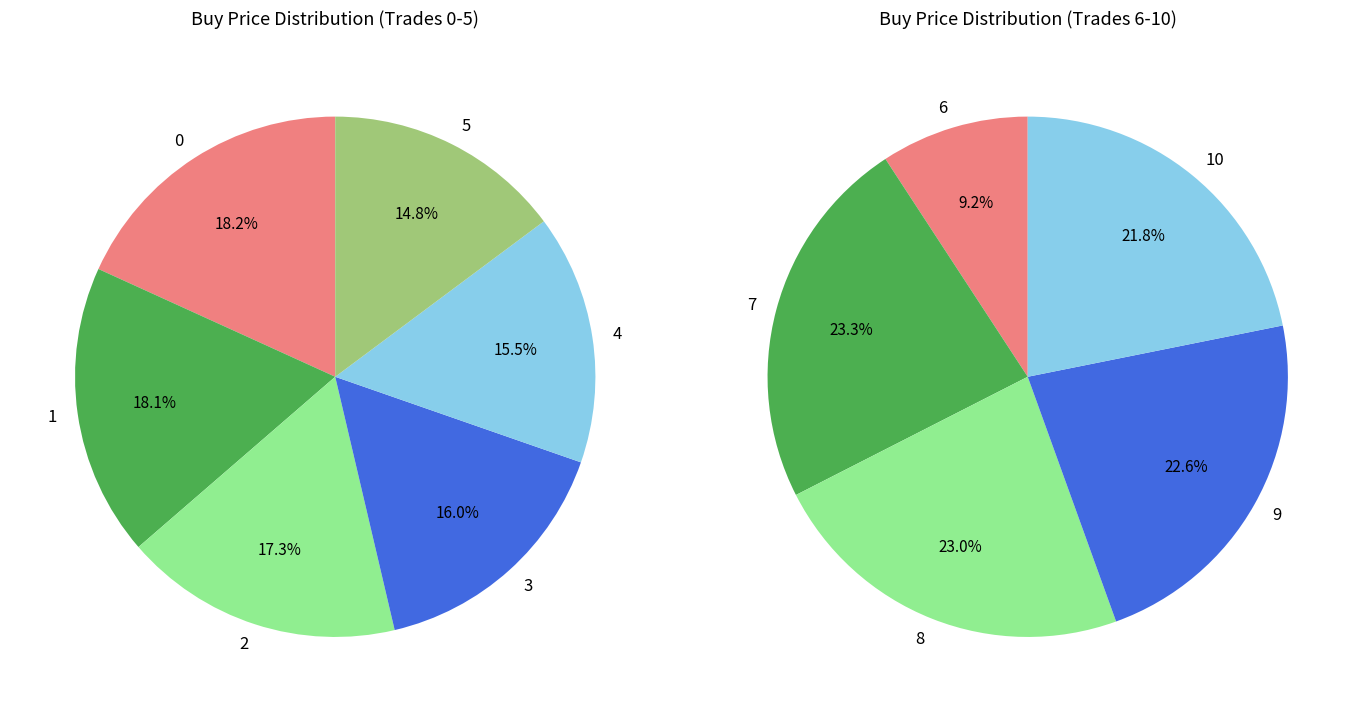

What is the largest slice in the pie chart?

7